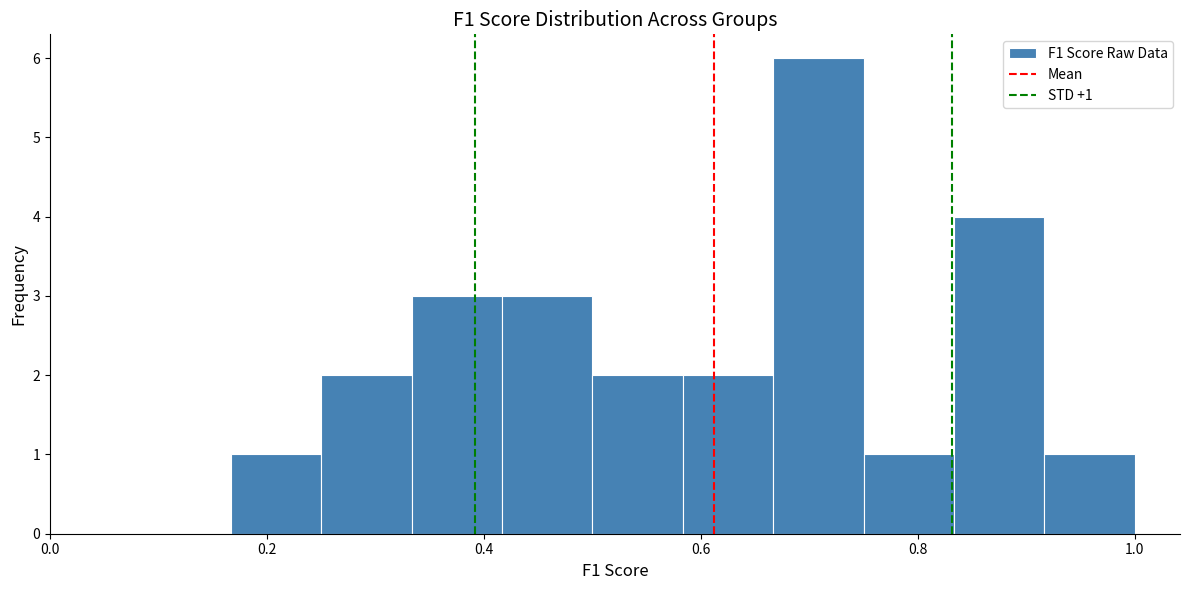

Which range on the x-axis has the tallest bar?

0.66 to 0.76